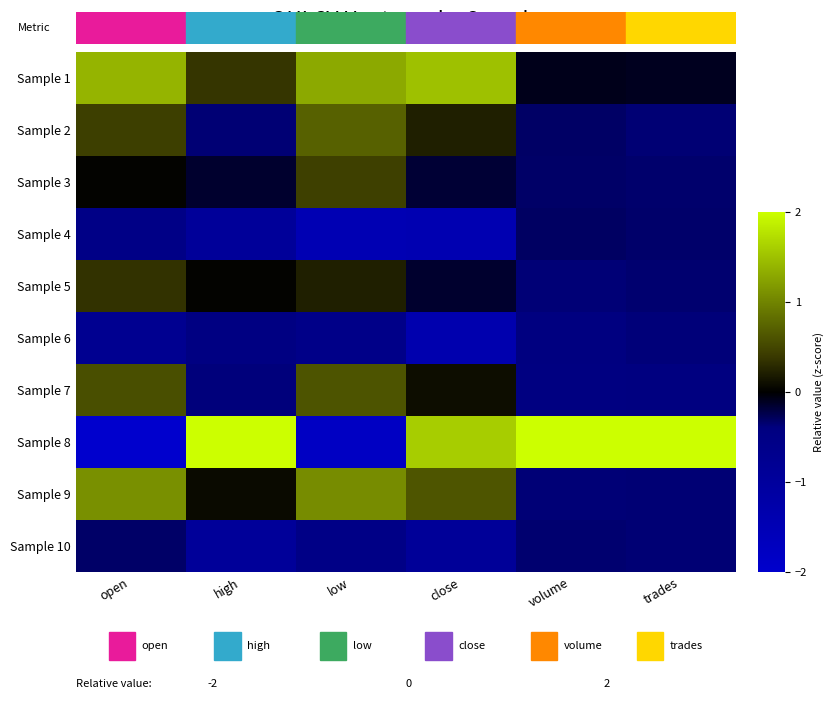

Reading left to right, what are all the values shown in this chart?

Sample 1: open=1.4	high=0.4	low=1.3	close=1.5	volume=-0.1	trades=-0.1
Sample 2: open=0.4	high=-0.4	low=0.7	close=0.2	volume=-0.3	trades=-0.4
Sample 3: open=0.0	high=-0.1	low=0.5	close=-0.2	volume=-0.3	trades=-0.3
Sample 4: open=-0.5	high=-0.9	low=-1.5	close=-1.4	volume=-0.3	trades=-0.3
Sample 5: open=0.3	high=0.0	low=0.2	close=-0.1	volume=-0.4	trades=-0.3
Sample 6: open=-0.7	high=-0.4	low=-0.6	close=-1.4	volume=-0.4	trades=-0.4
Sample 7: open=0.6	high=-0.4	low=0.6	close=0.1	volume=-0.4	trades=-0.4
Sample 8: open=-2.0	high=2.0	low=-1.8	close=1.6	volume=2.0	trades=2.0
Sample 9: open=1.1	high=0.1	low=1.1	close=0.6	volume=-0.4	trades=-0.4
Sample 10: open=-0.3	high=-0.9	low=-0.5	close=-0.9	volume=-0.3	trades=-0.4